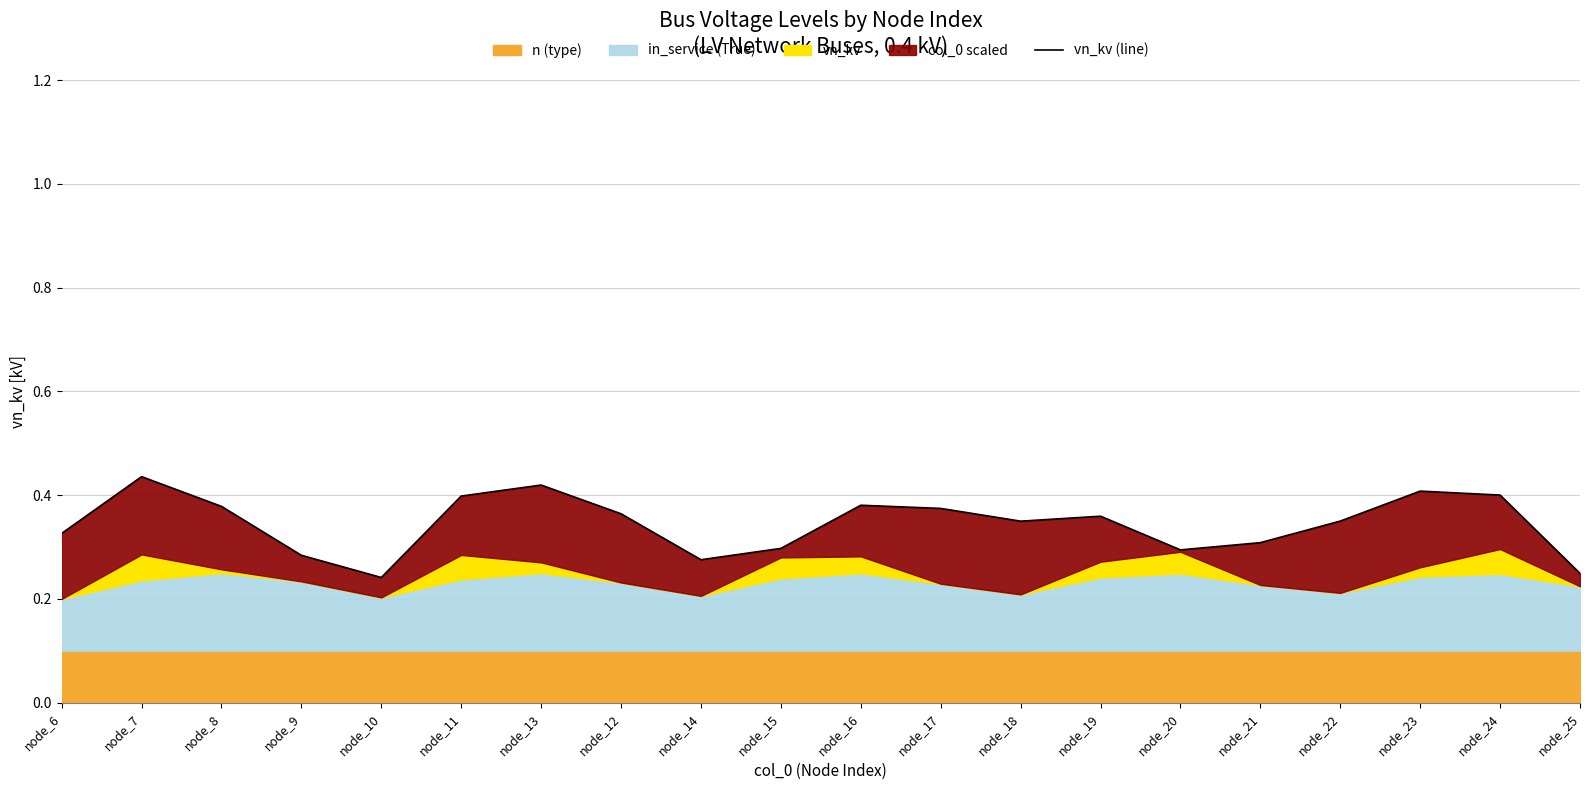

What is the difference between the maximum and second lowest values?

0.2